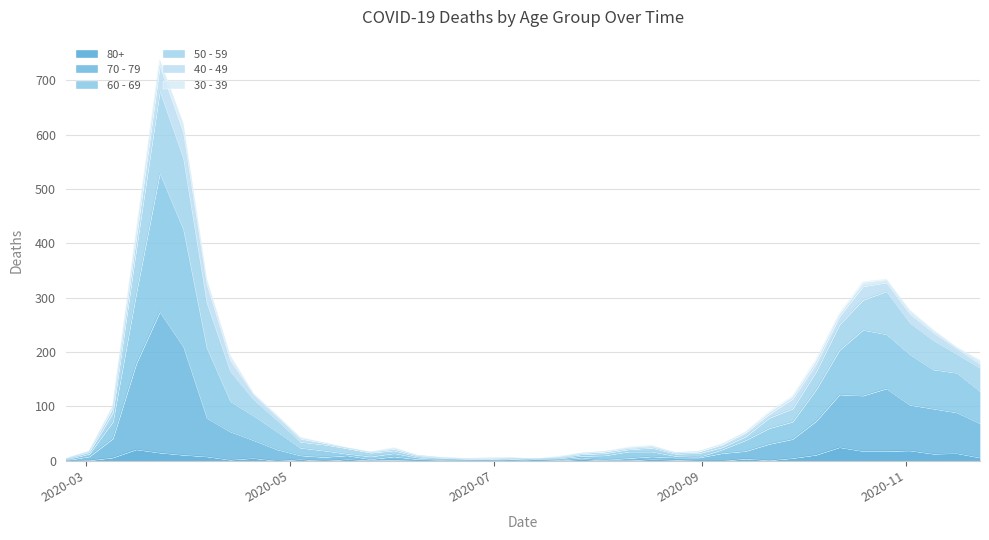

Does the chart have visible grid lines?

Yes